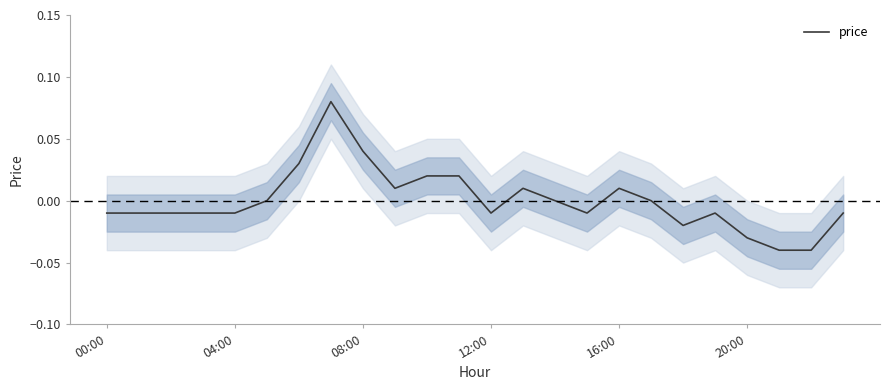

Which category has the highest value across all series?

7